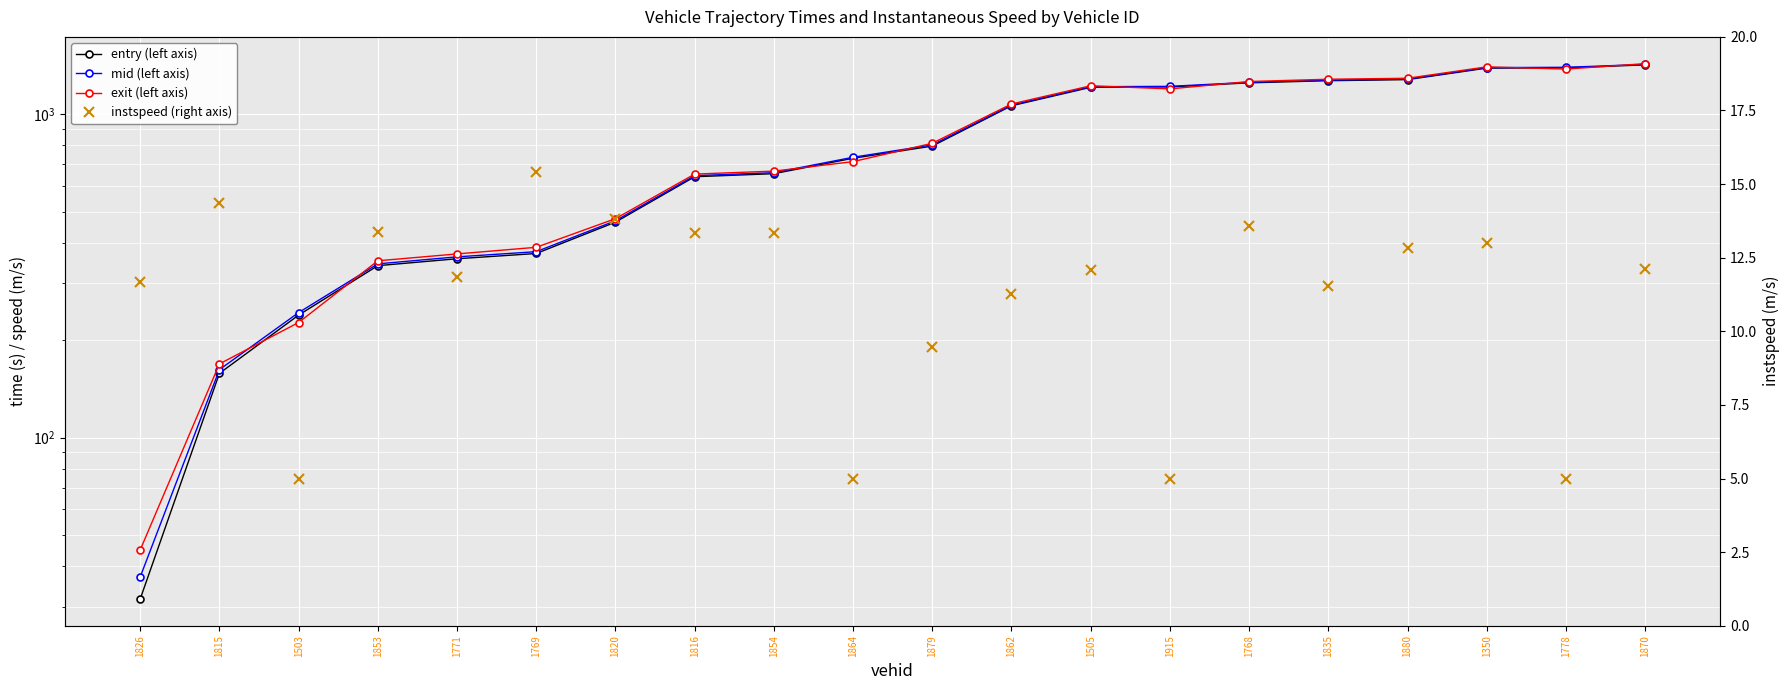

What is the difference between the maximum and minimum values in the instspeed (right axis) series?

10.4